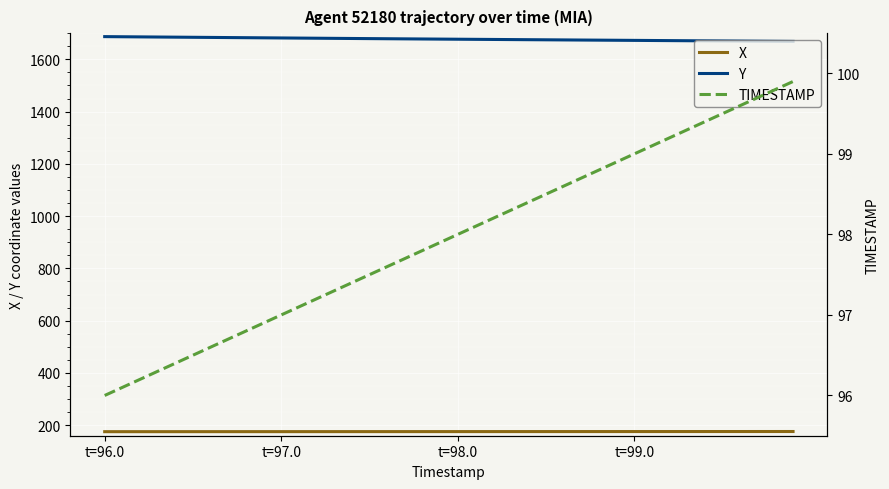

True or false: X and Y cross at least once.

False